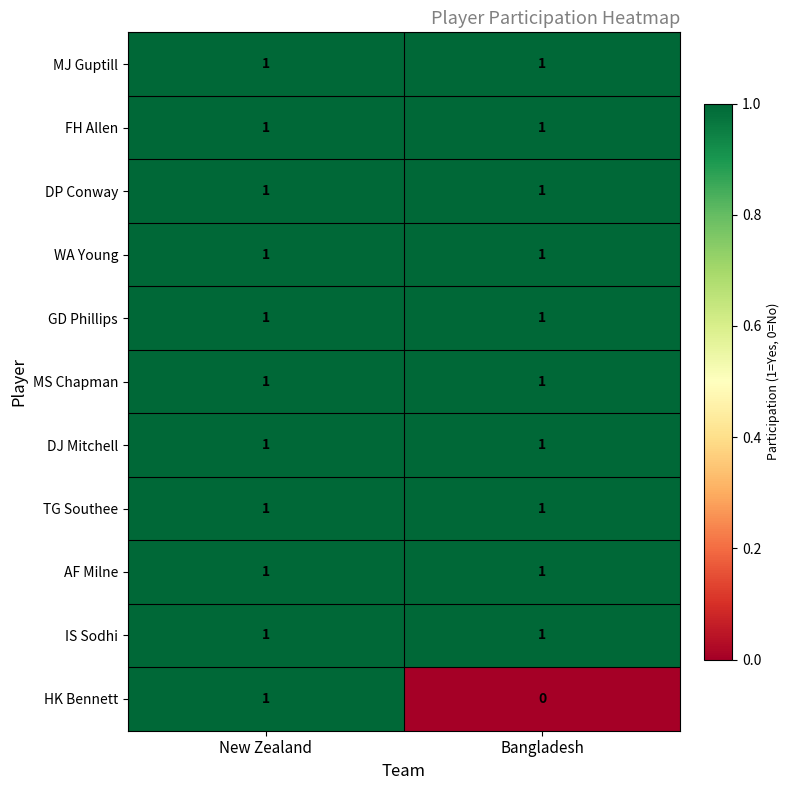

Which series has the widest spread of values?

HK Bennett